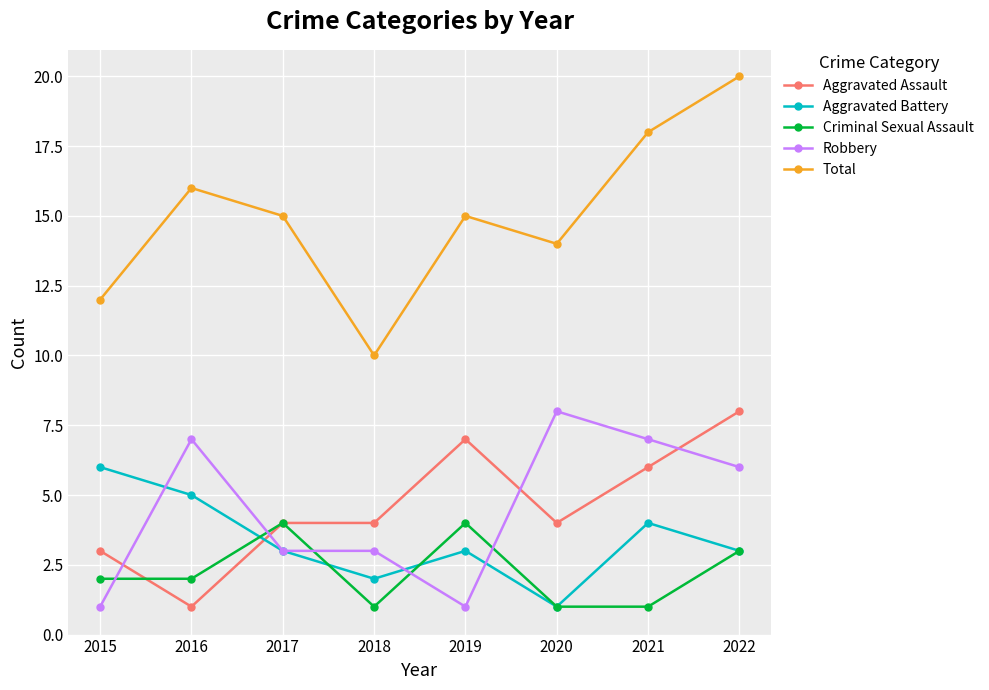

What is the total value across all series at 2019?

30